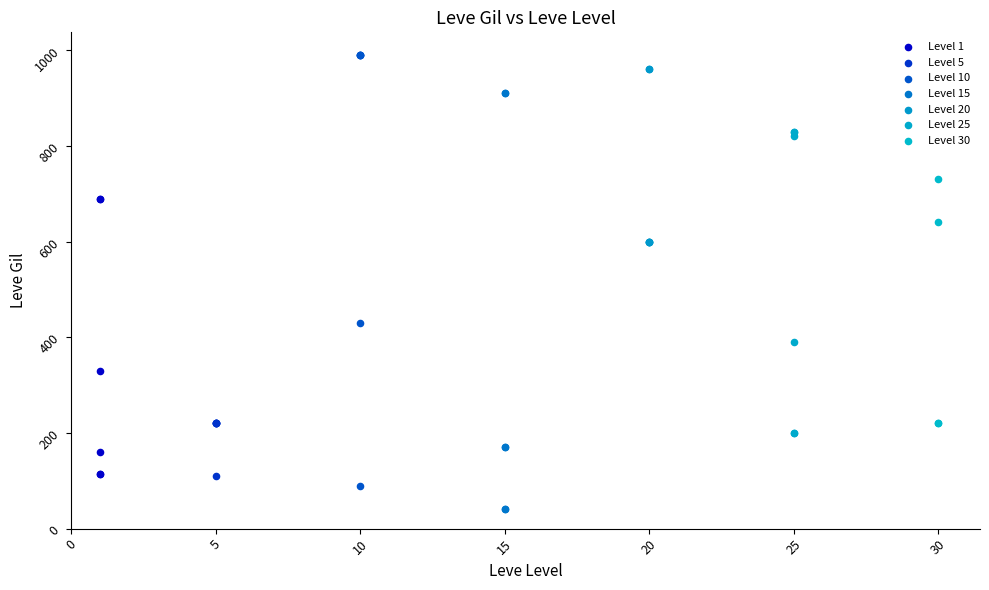

Which series contains the lowest Y value?

Level 15